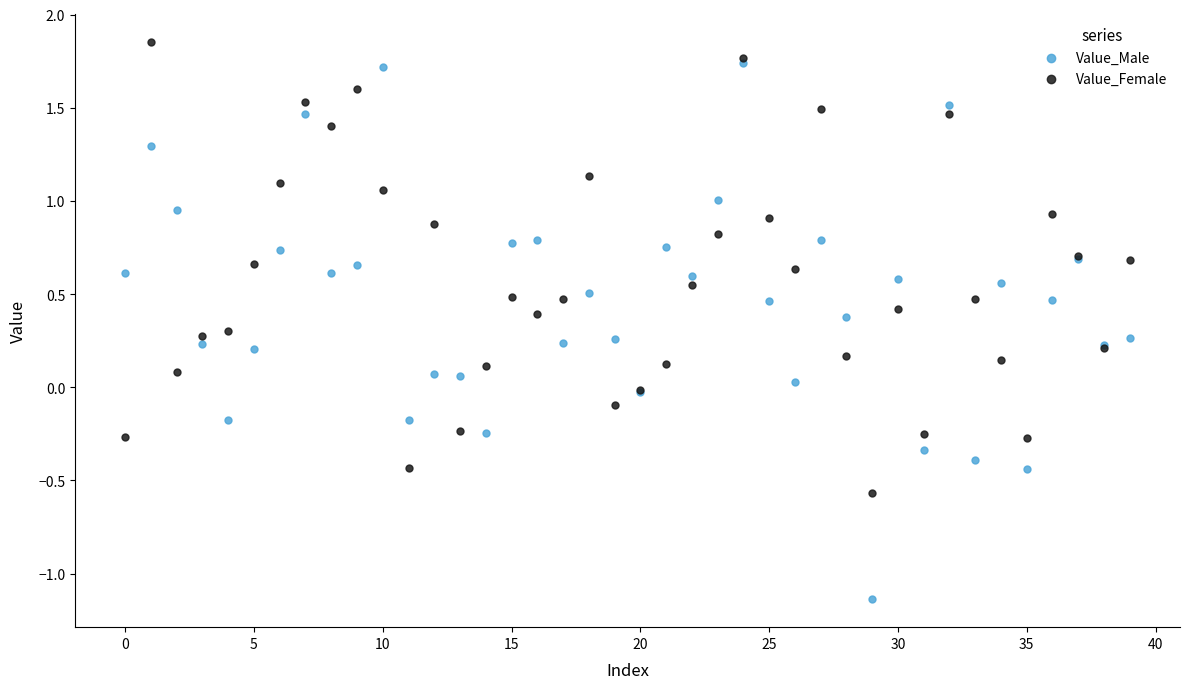

Which series has the widest spread of Y values?

Value_Male